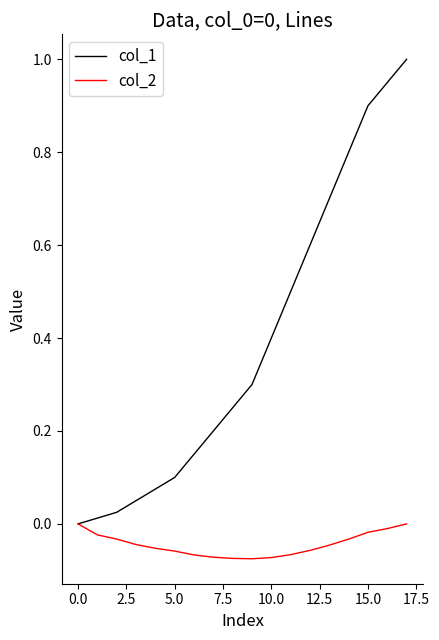

Which series has the widest spread of values?

col_1